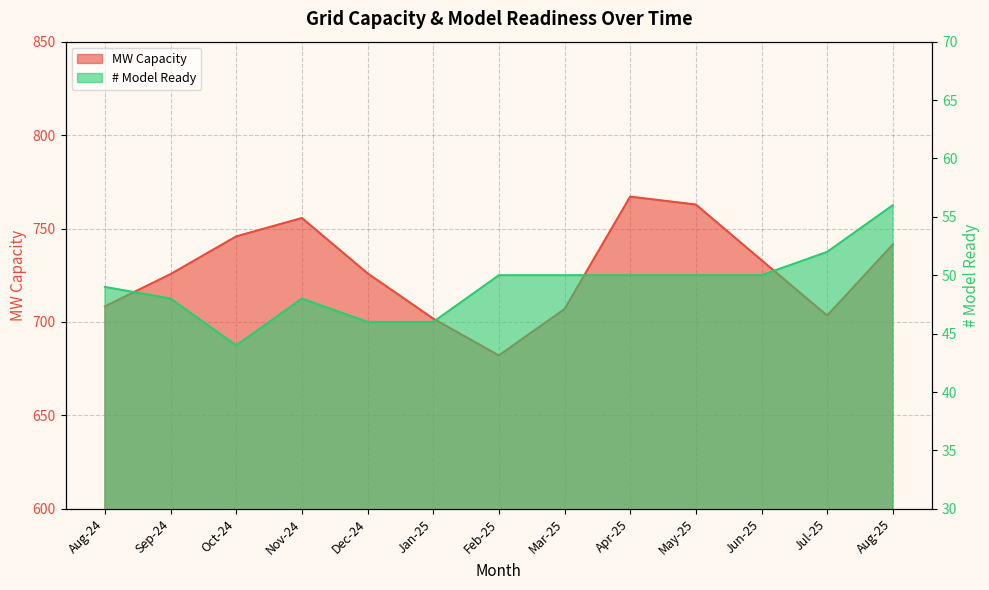

At which category does MW Capacity reach its first local valley?

Feb-25